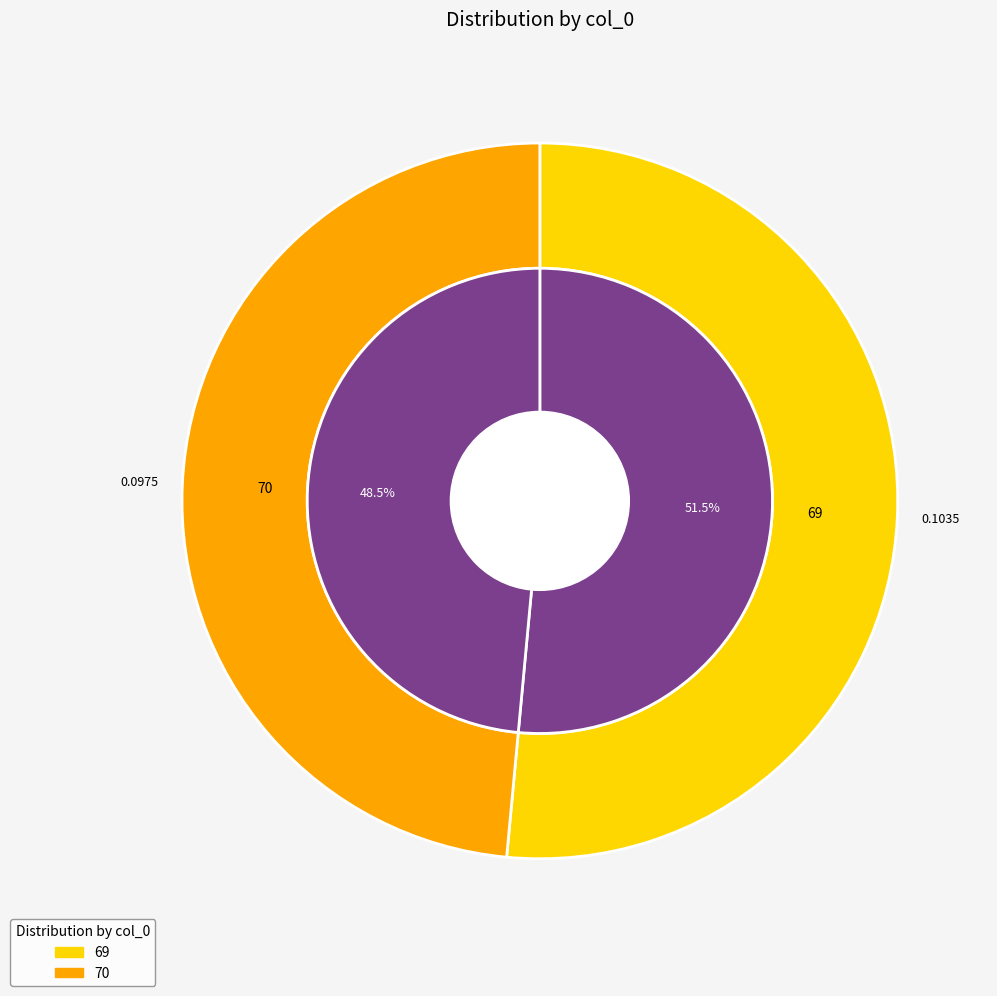

Do 70 and 69 together represent more than half of the pie?

Yes